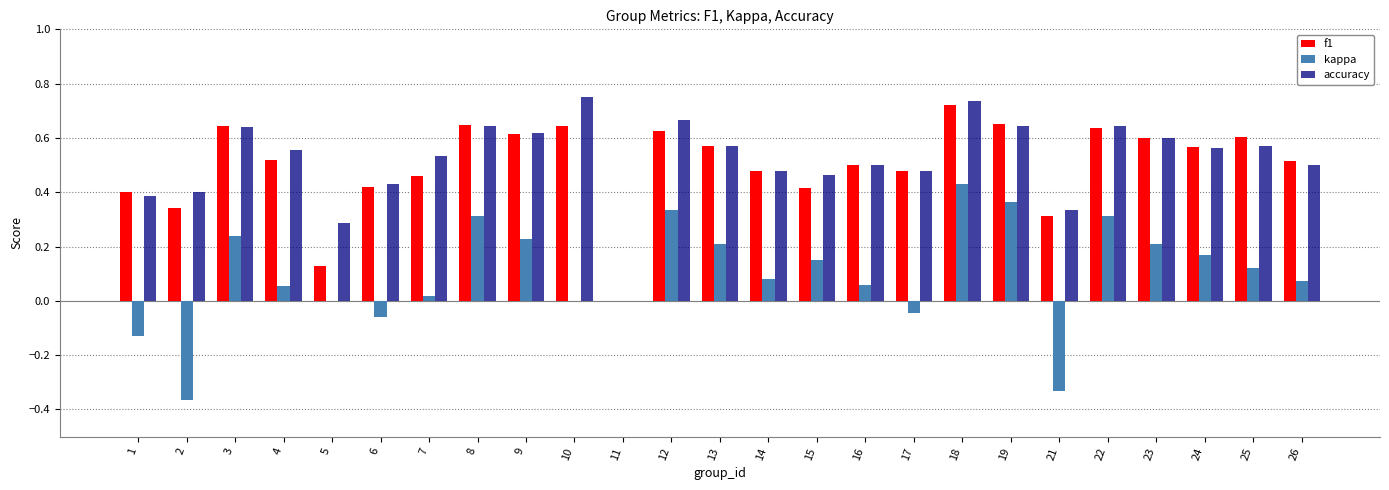

Is it true that accuracy equals 0.8 at 14?

False